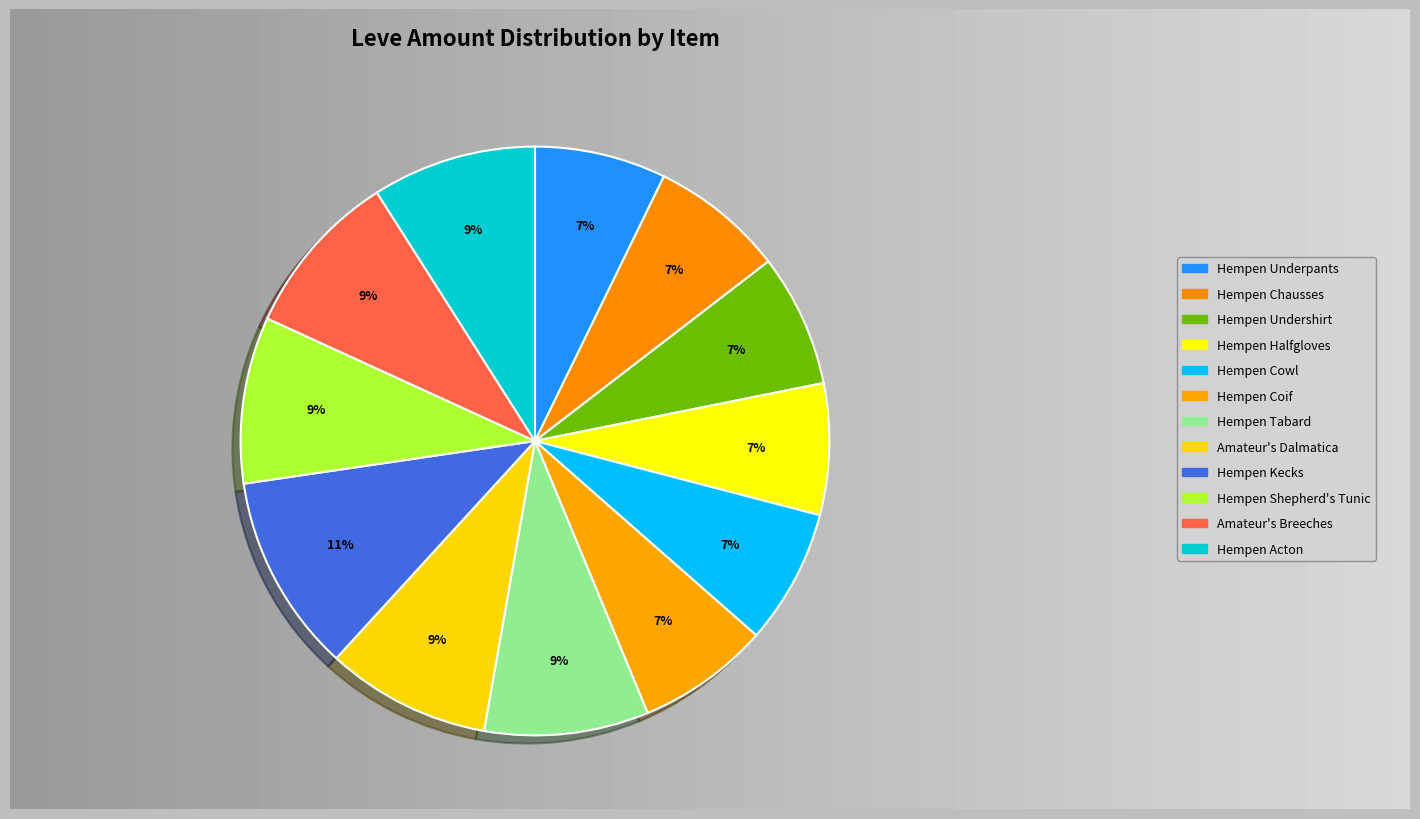

Which has a higher value, Hempen Tabard or Amateur's Dalmatica?

Hempen Tabard